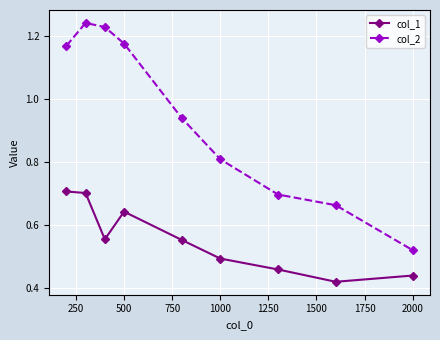

Which series has the largest range (max minus min)?

col_2